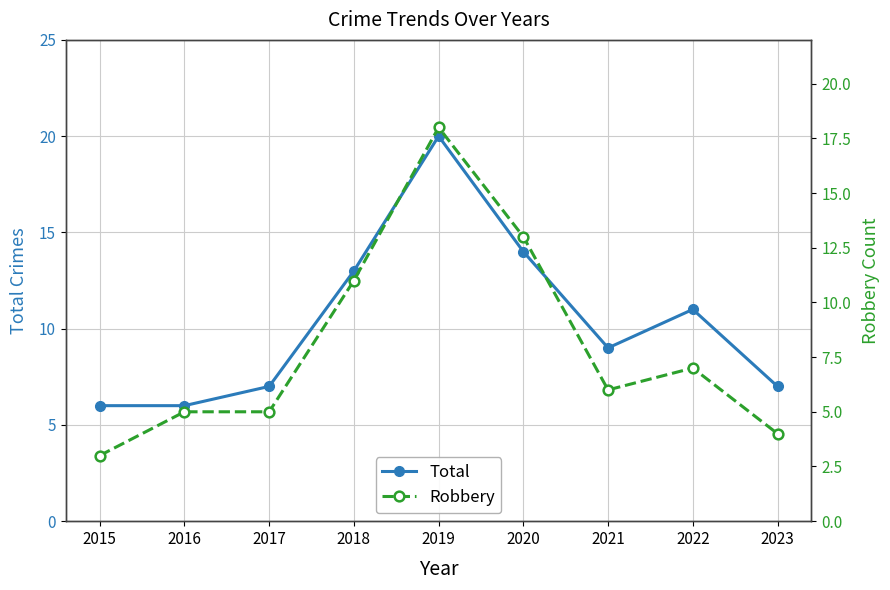

The value of Robbery at 2016 is 5. True or false?

True